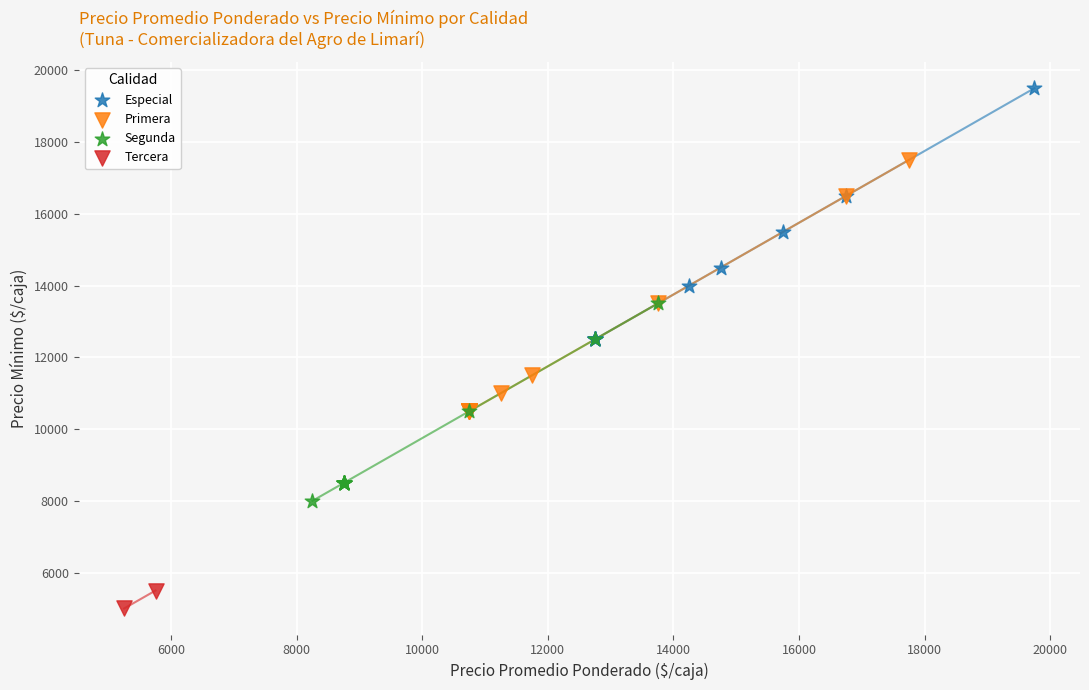

What are all the series names shown in the legend?

Especial, Primera, Segunda, Tercera